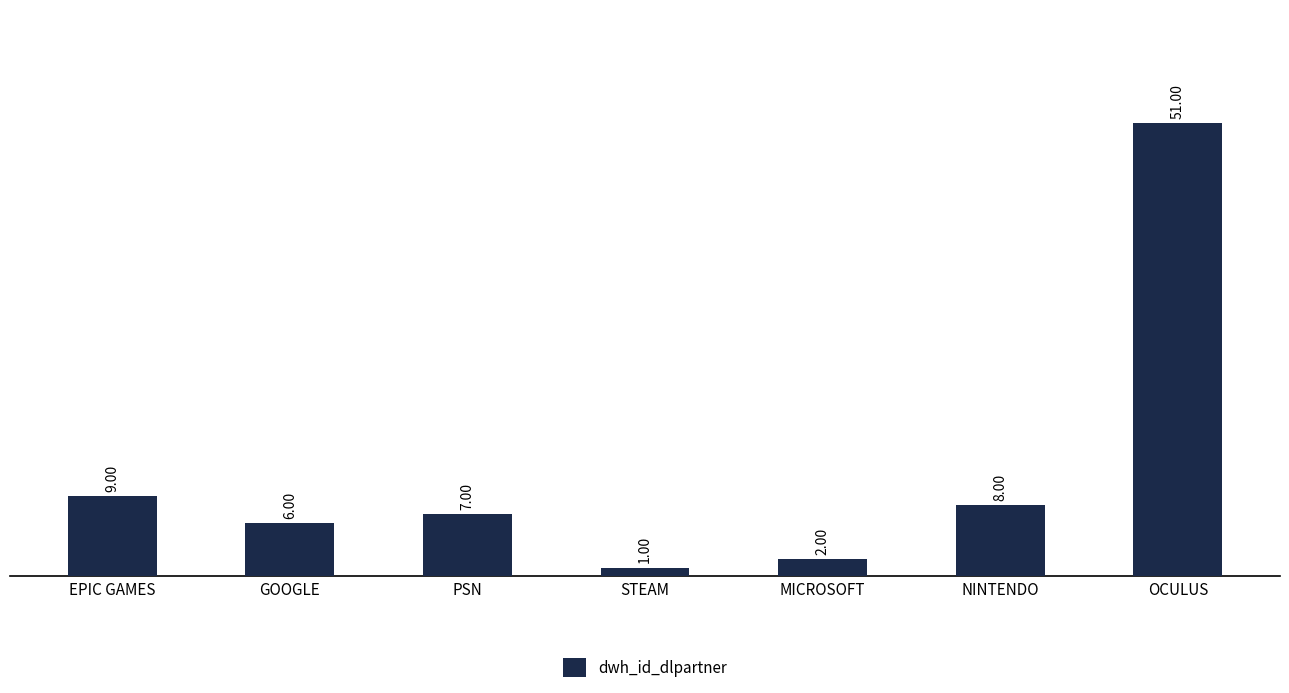

Rank the categories by value from lowest to highest.

STEAM, MICROSOFT, GOOGLE, PSN, NINTENDO, EPIC GAMES, OCULUS